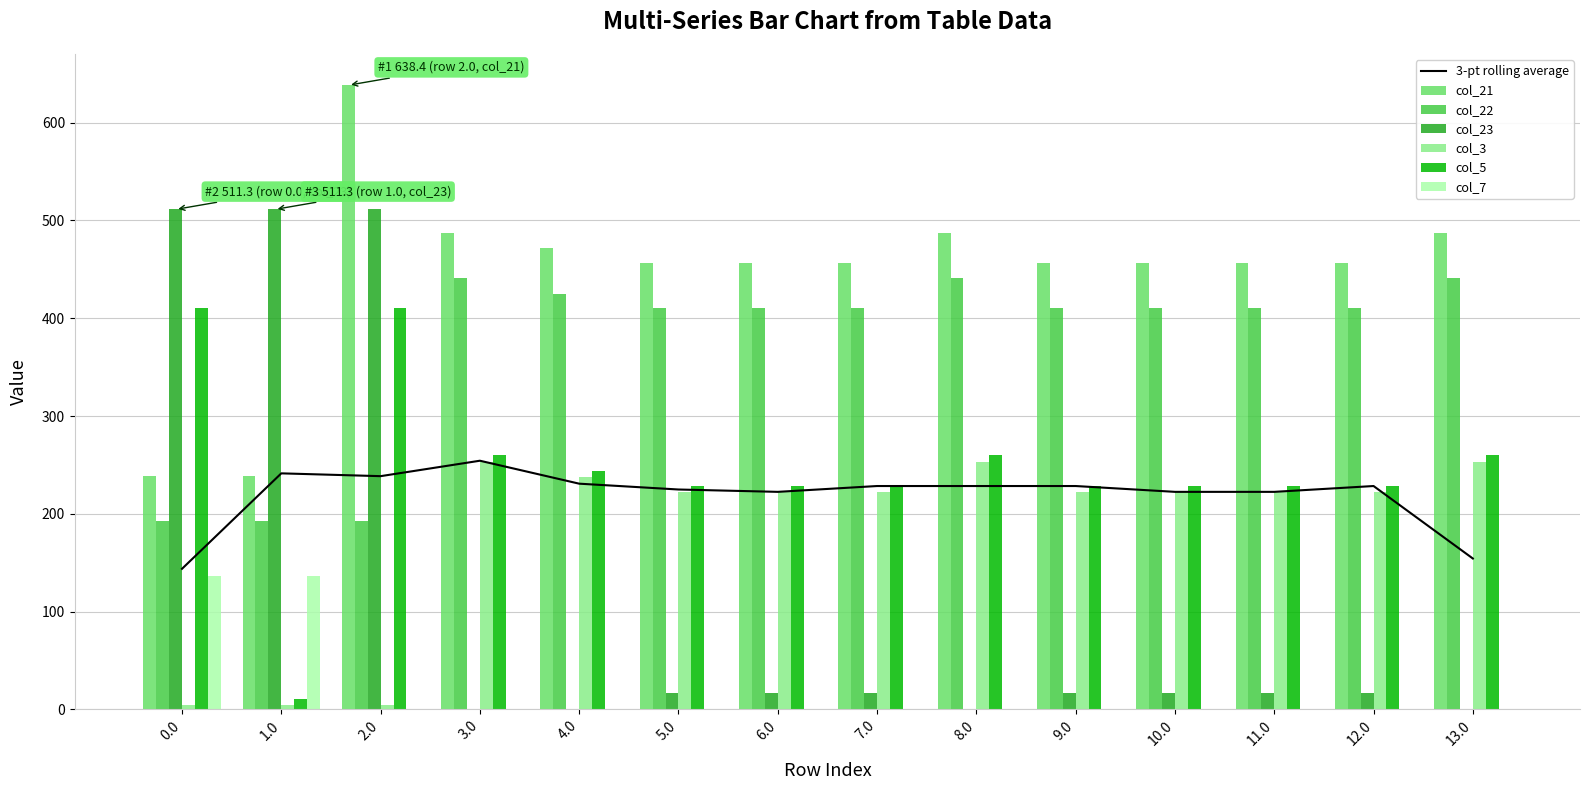

Which series changed the most between 3.0 and 6.0?

col_21